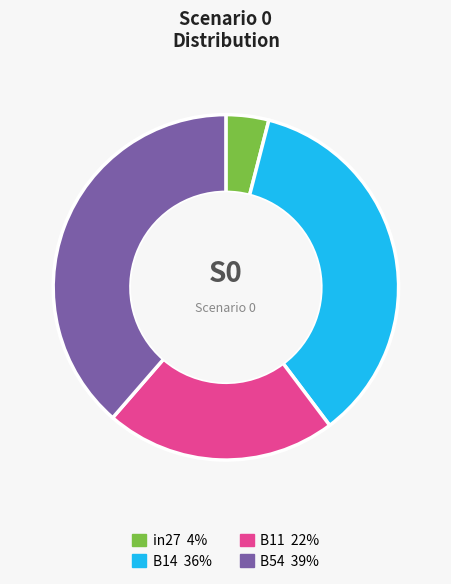

How many slices are in this pie chart?

4